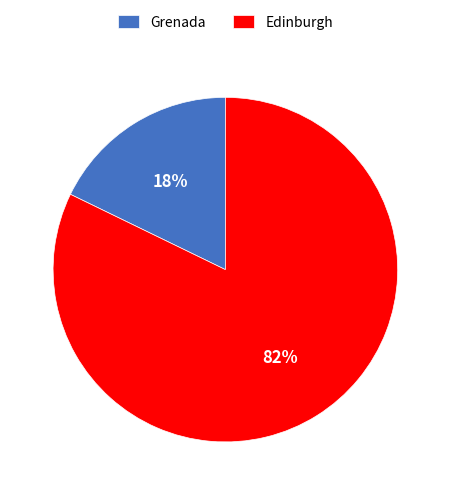

Does any single category account for the majority?

Yes